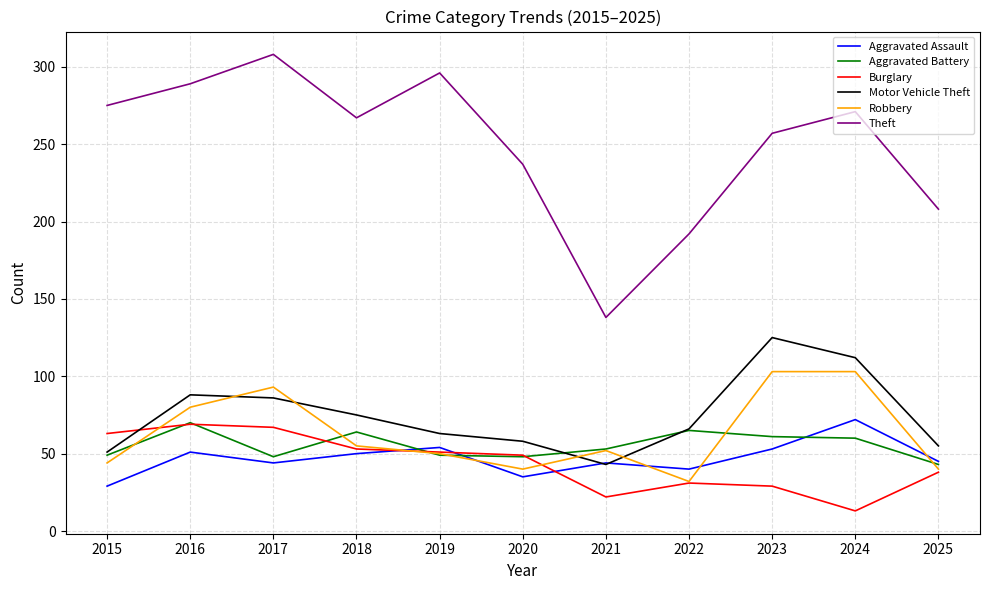

The value of Burglary at 2023 is 29. True or false?

True